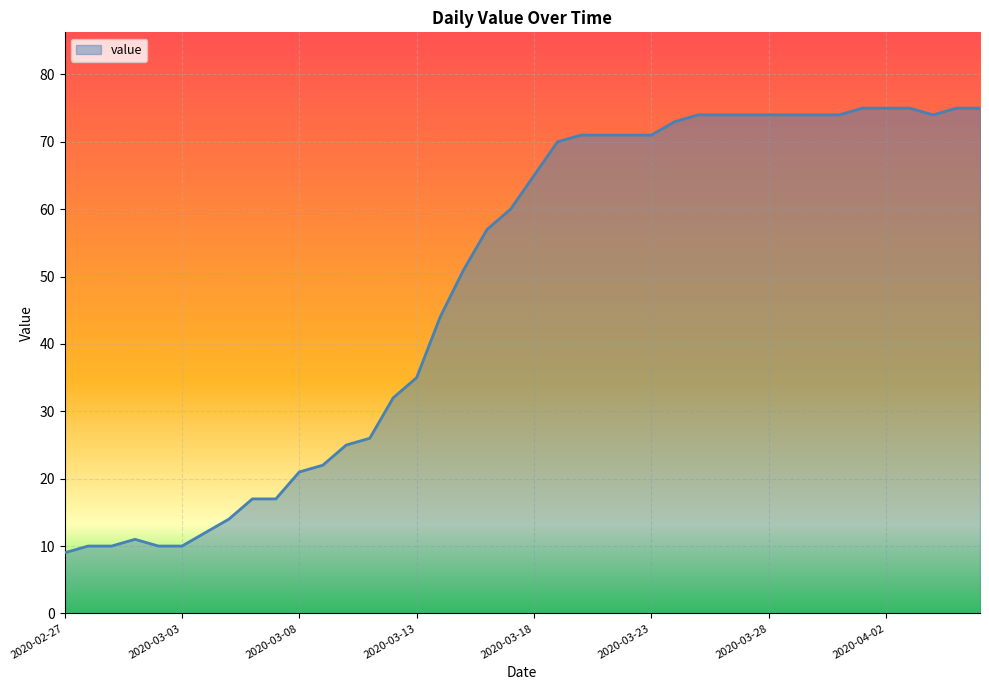

What is the greatest value displayed?

75